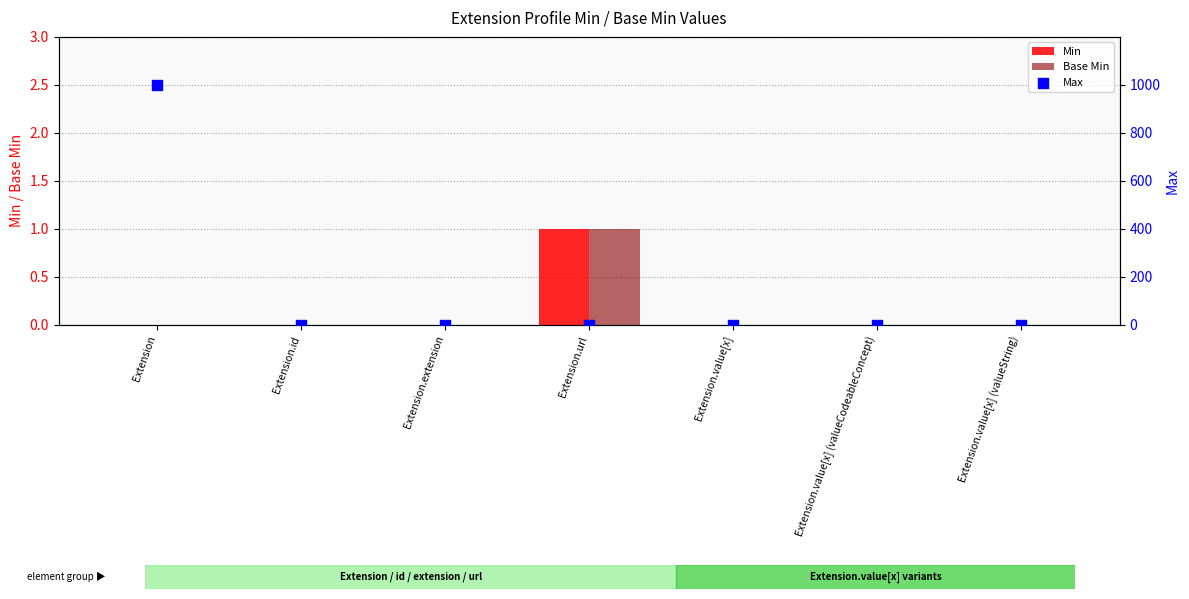

At how many categories does at least one series exceed 914?

1